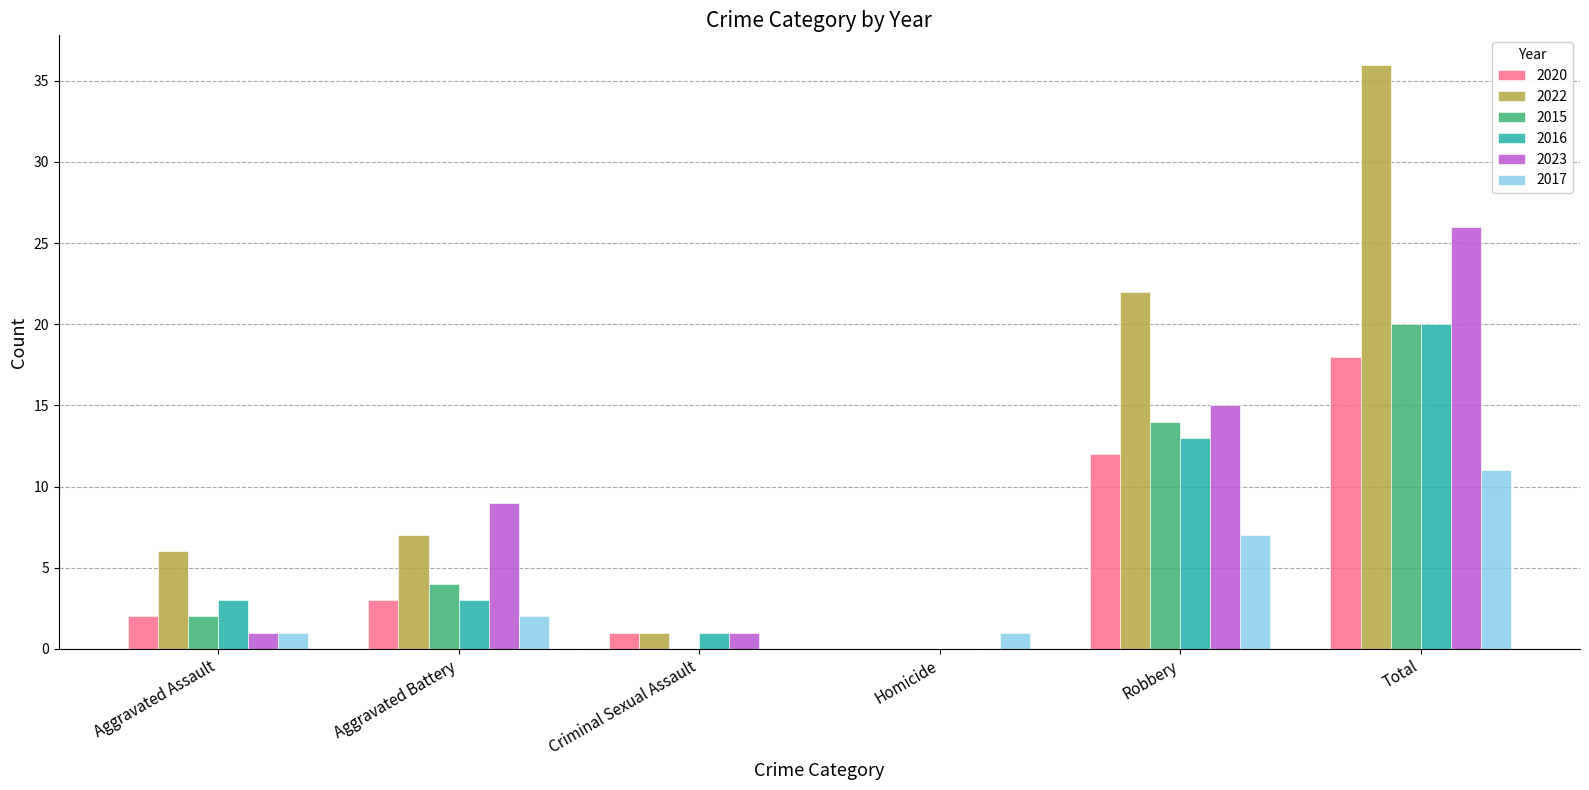

Is it true that 2015 equals 6 at Aggravated Battery?

False